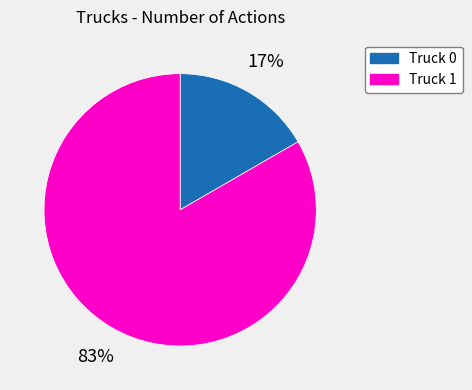

True or false: Truck 0 accounts for 12% of the total.

False